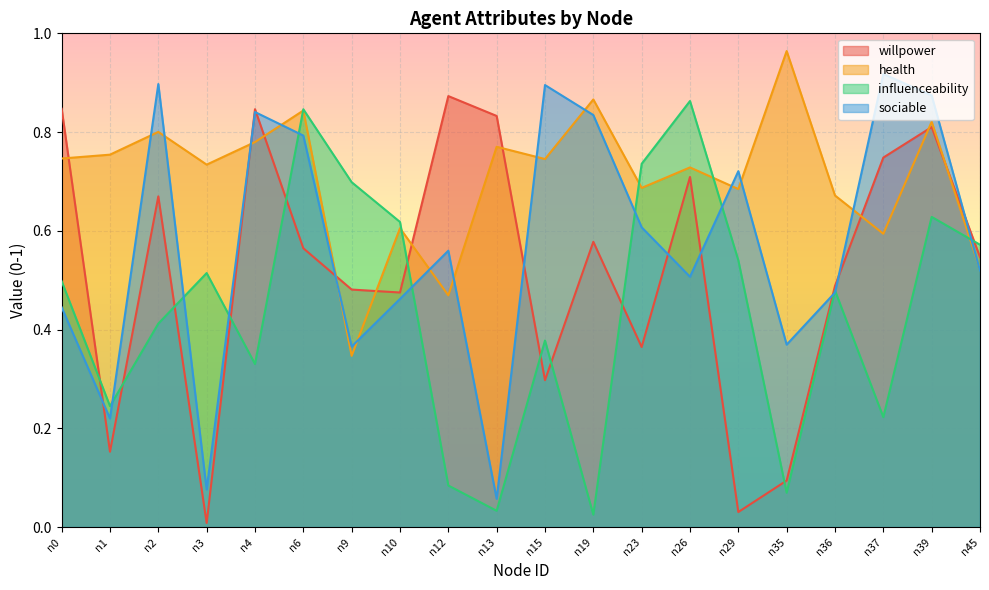

How many interior local valleys does the influenceability series have?

6